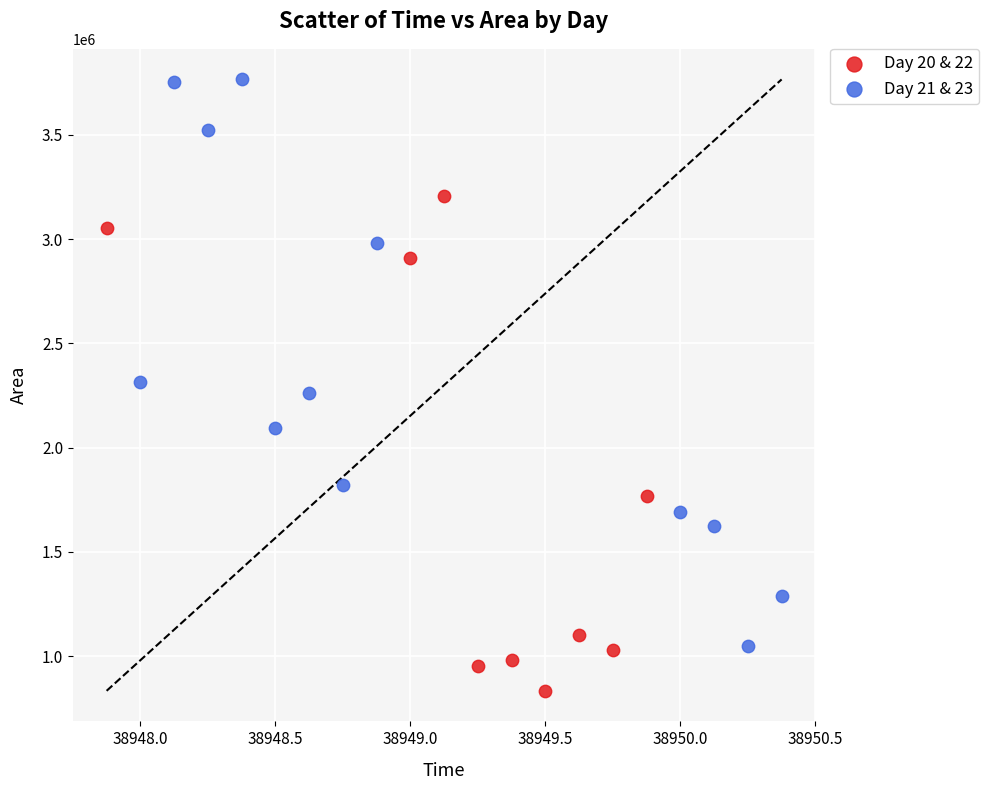

Which series has the widest spread of Y values?

Day 21 & 23